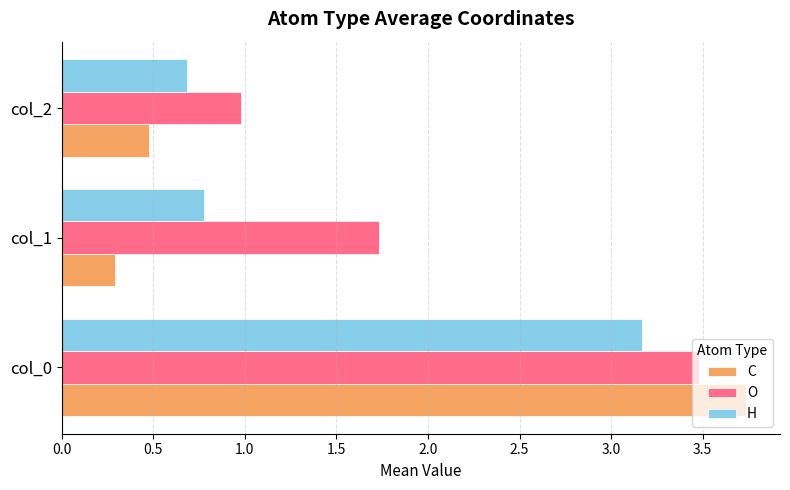

Which series changed the most between col_1 and col_2?

O